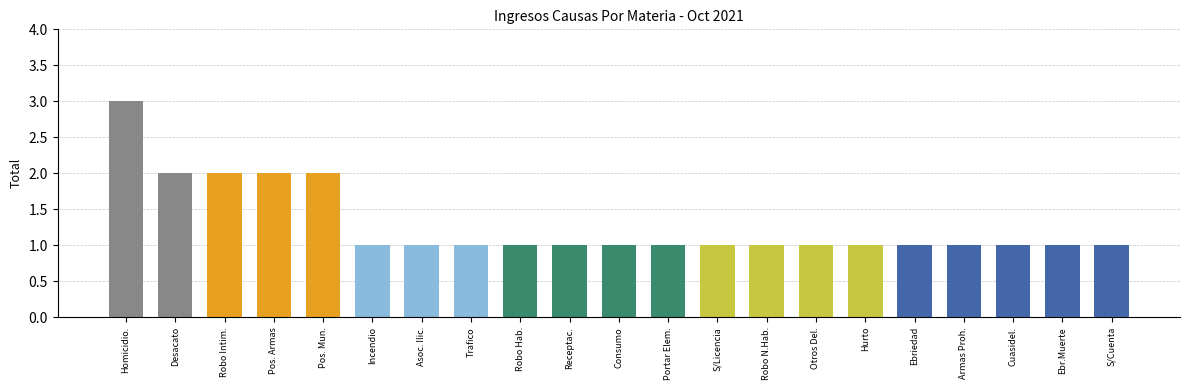

Count the number of data series in this chart.

1